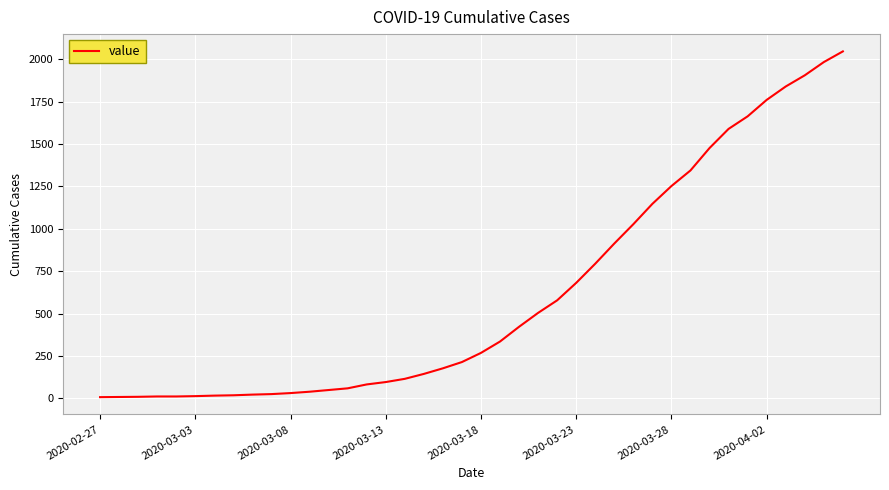

What is the greatest value displayed?

2046